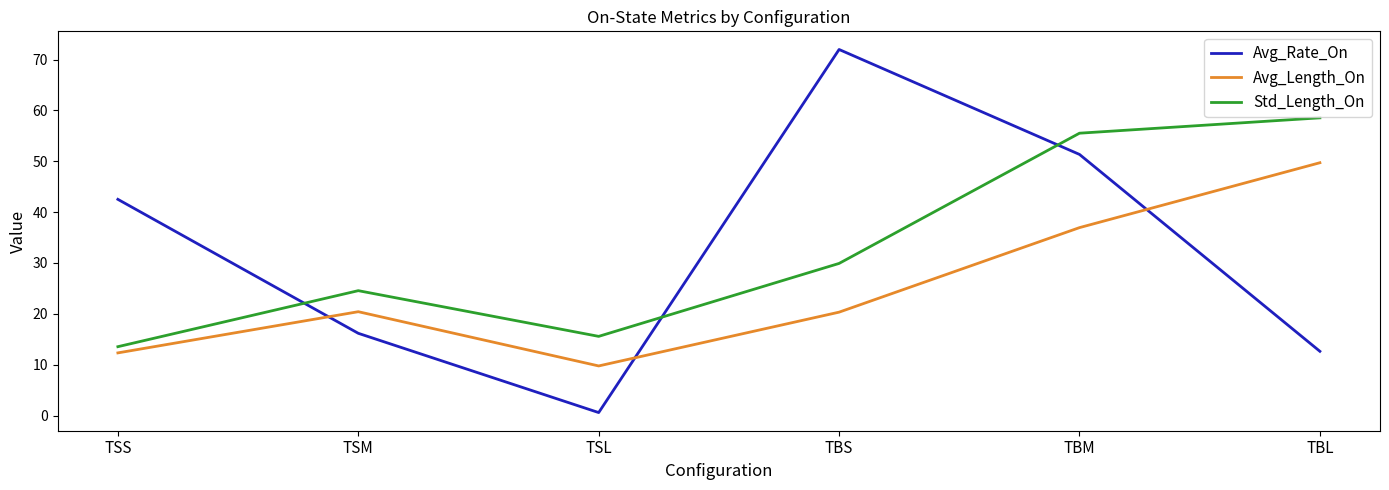

Is the value of Avg_Length_On at TBL greater than the value of Avg_Rate_On at TBM?

No